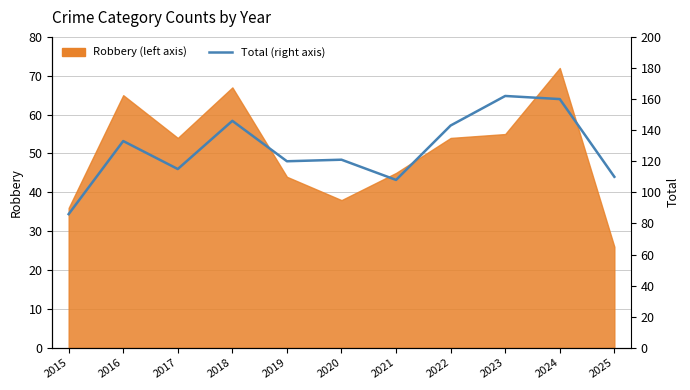

How many lines are shown in the chart?

1